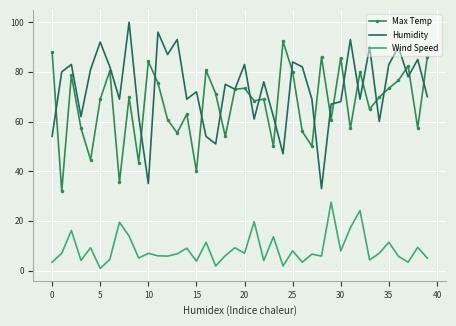

Rank the series by their maximum value, from highest to lowest.

Humidity, Max Temp, Wind Speed